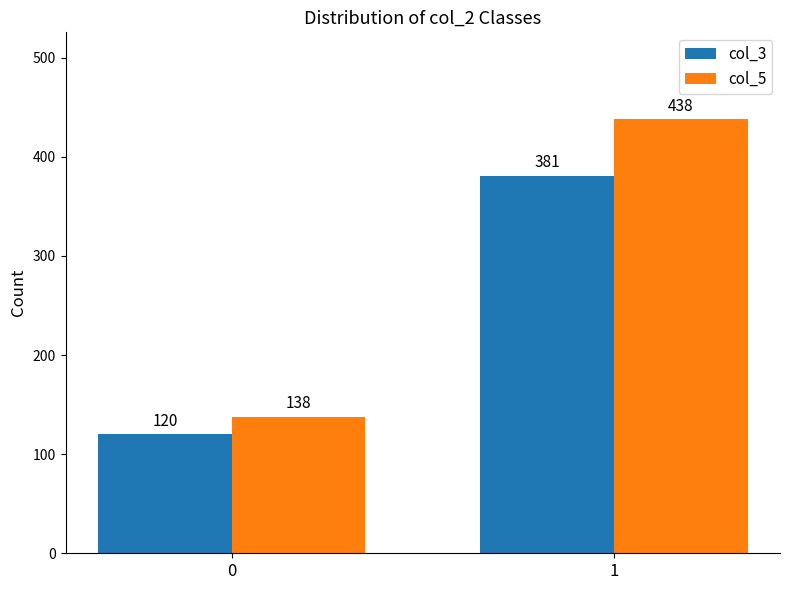

Reading left to right, what are all the values shown in this chart?

col_3: 0=120	1=381
col_5: 0=138	1=438